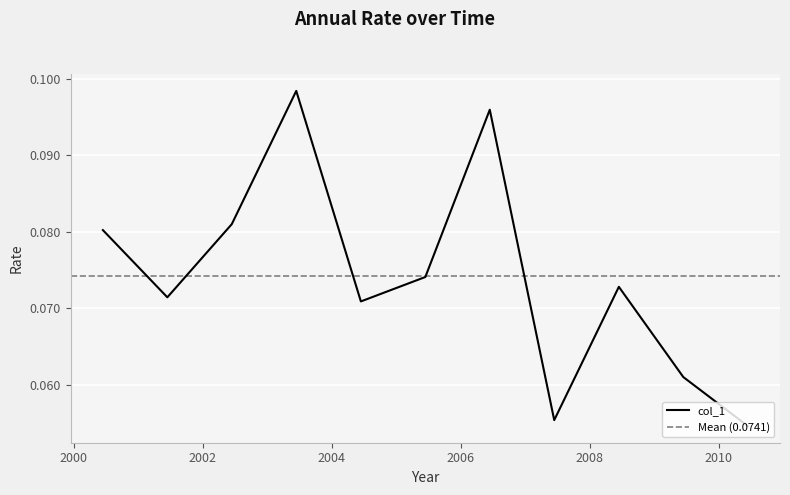

Count the values in the range 0 to 1.

11